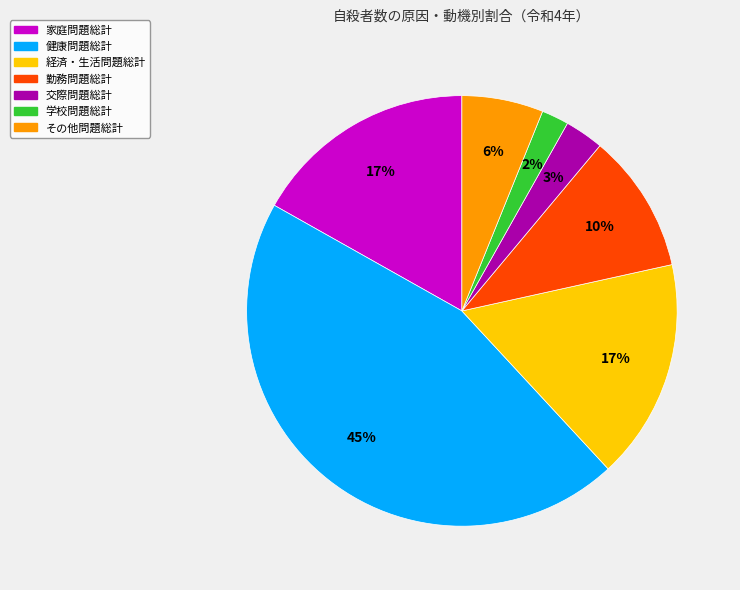

To the nearest percent, what is the combined percentage of 学校問題総計 and 交際問題総計?

5%